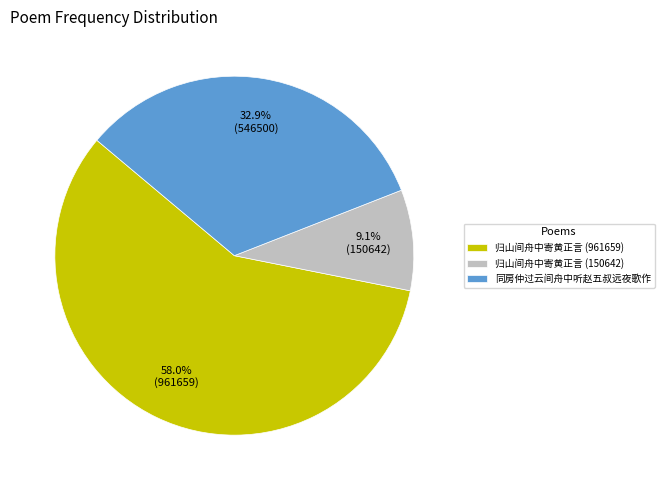

How many segments does this pie chart have?

3